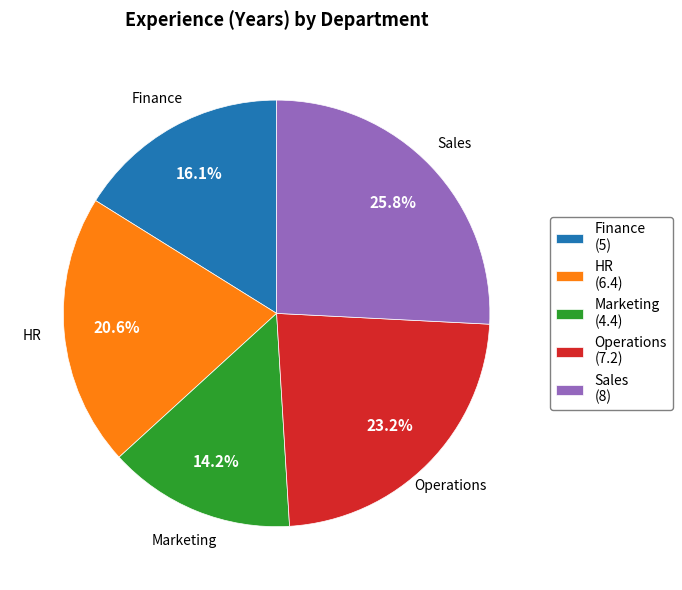

Is HR the majority of the pie?

No